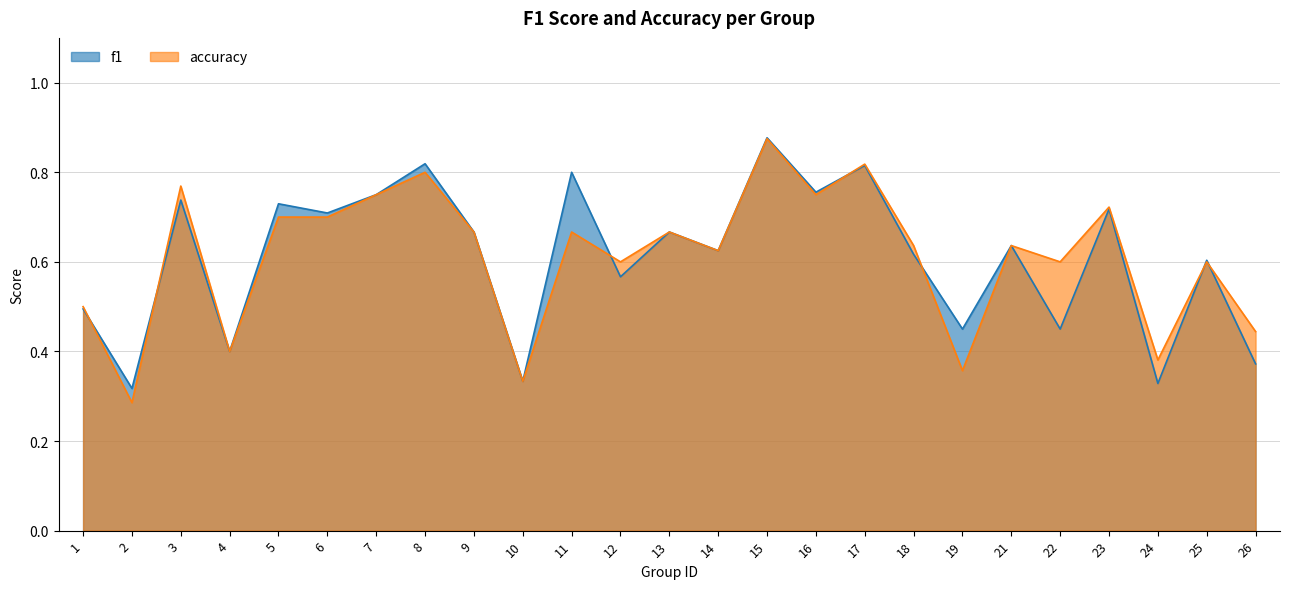

What is the difference between the highest and lowest values at 24?

0.1